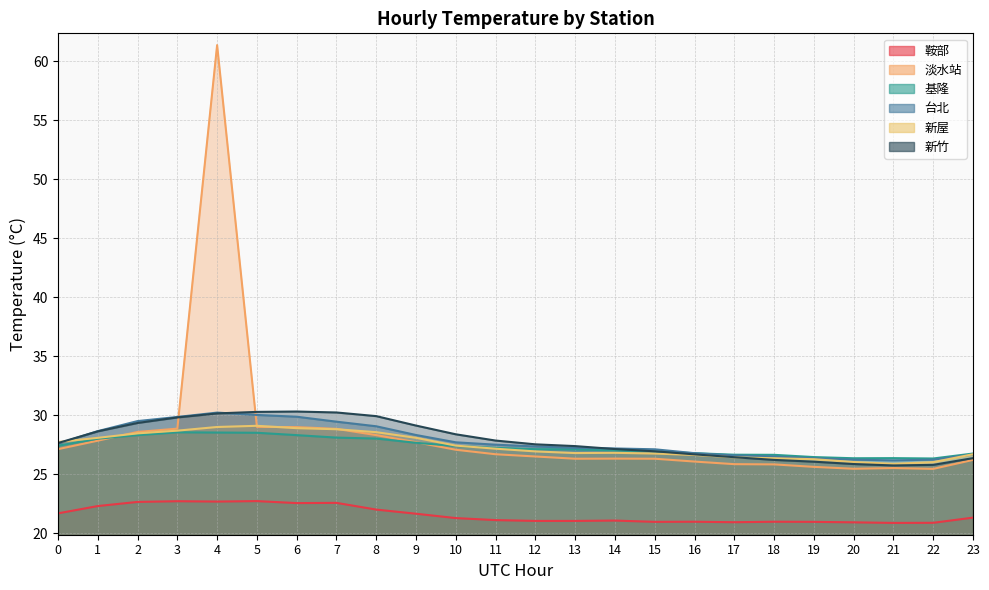

True or false: 淡水站 and 新竹 cross at least once.

True